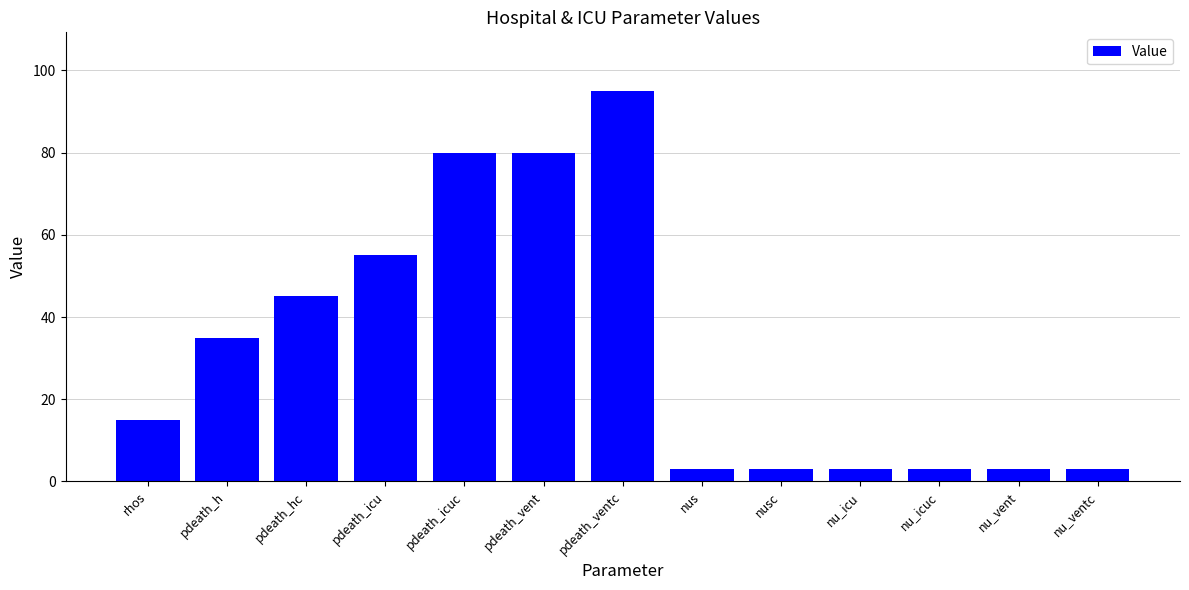

What is the difference between the values at rhos and nu_icuc?

12